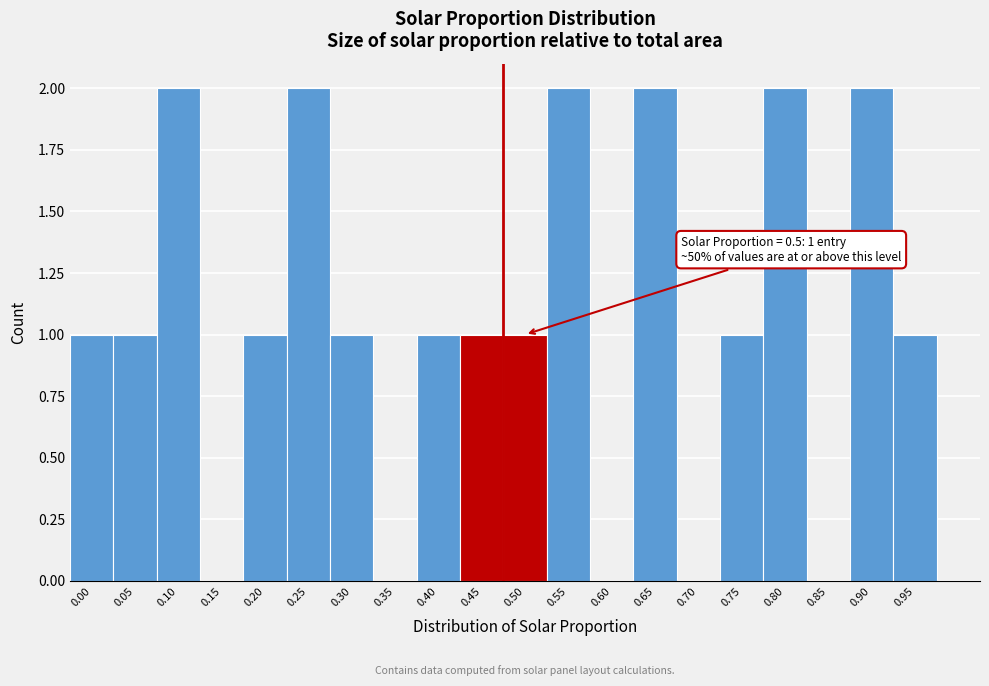

Reading right to left, extract all data points from this chart.

0.95=1	0.90=2	0.85=0	0.80=2	0.75=1	0.70=0	0.65=2	0.60=0	0.55=2	0.50=1	0.45=1	0.40=1	0.35=0	0.30=1	0.25=2	0.20=1	0.15=0	0.10=2	0.05=1	0.00=1